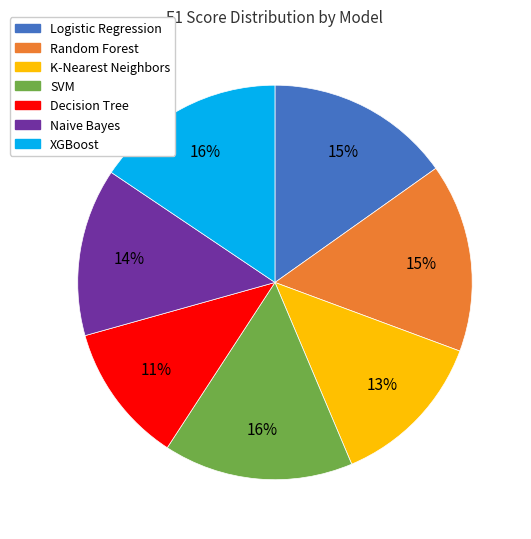

Combined, do K-Nearest Neighbors and Random Forest account for over 50%?

No